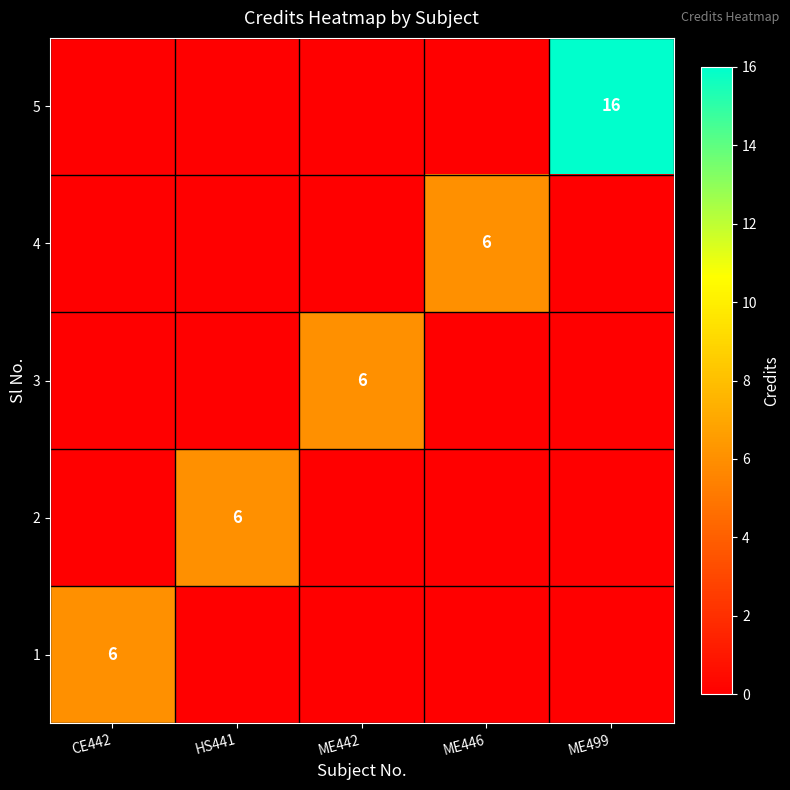

The value of 2 at HS441 is 6. True or false?

True